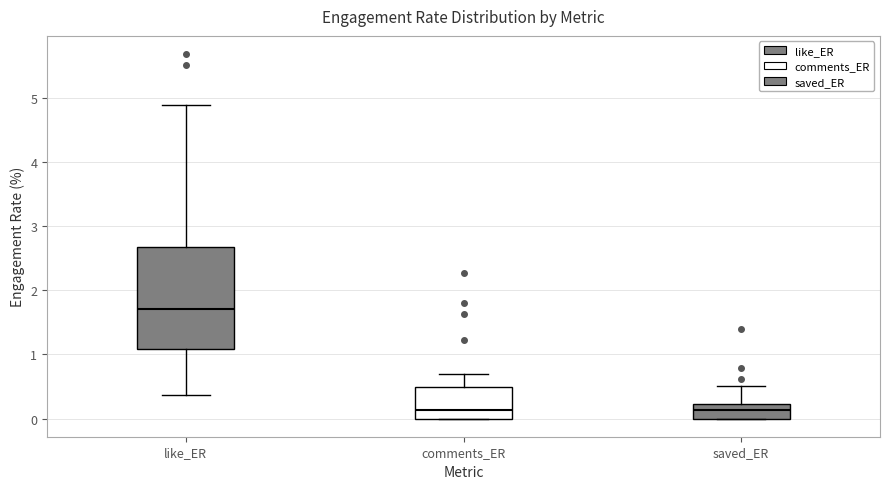

Where is the upper edge of the box for saved_ER on the y-axis? The values are not printed on the chart, so give them approximately, as read against the axis.

0.2